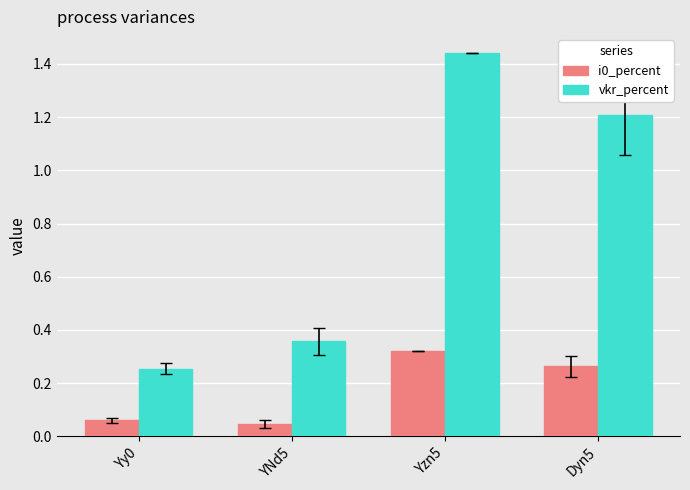

How many bars are there in each group?

2